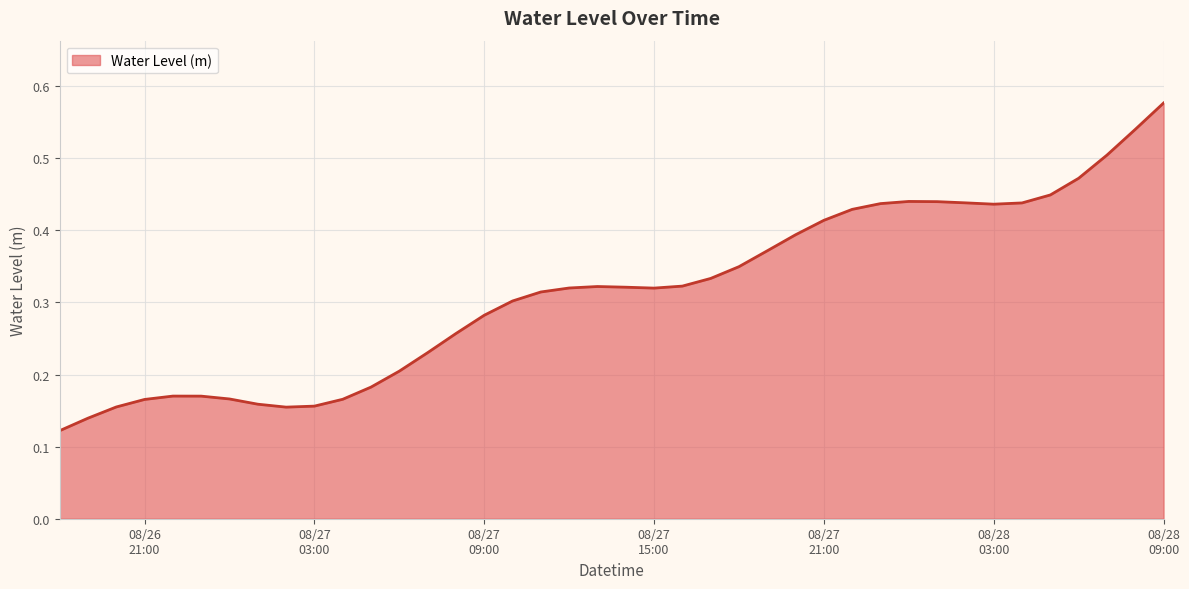

Reading left to right, extract all data points from this chart.

0.1	0.1	0.2	0.2	0.2	0.2	0.2	0.2	0.2	0.2	0.2	0.2	0.2	0.2	0.3	0.3	0.3	0.3	0.3	0.3	0.3	0.3	0.3	0.3	0.3	0.4	0.4	0.4	0.4	0.4	0.4	0.4	0.4	0.4	0.4	0.4	0.5	0.5	0.5	0.6